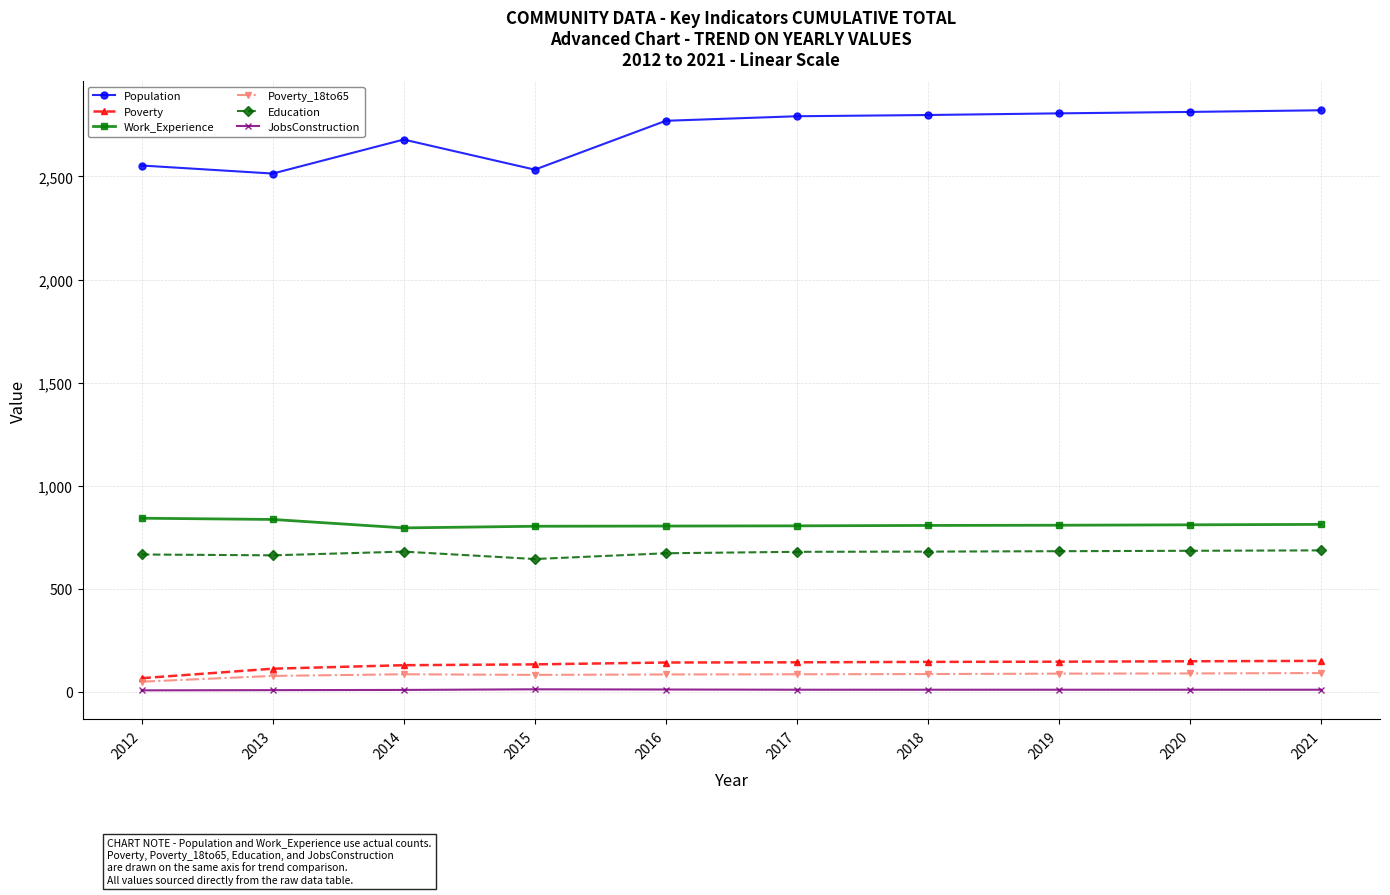

What is the sum of the Education values at 2016 and 2014?

1352